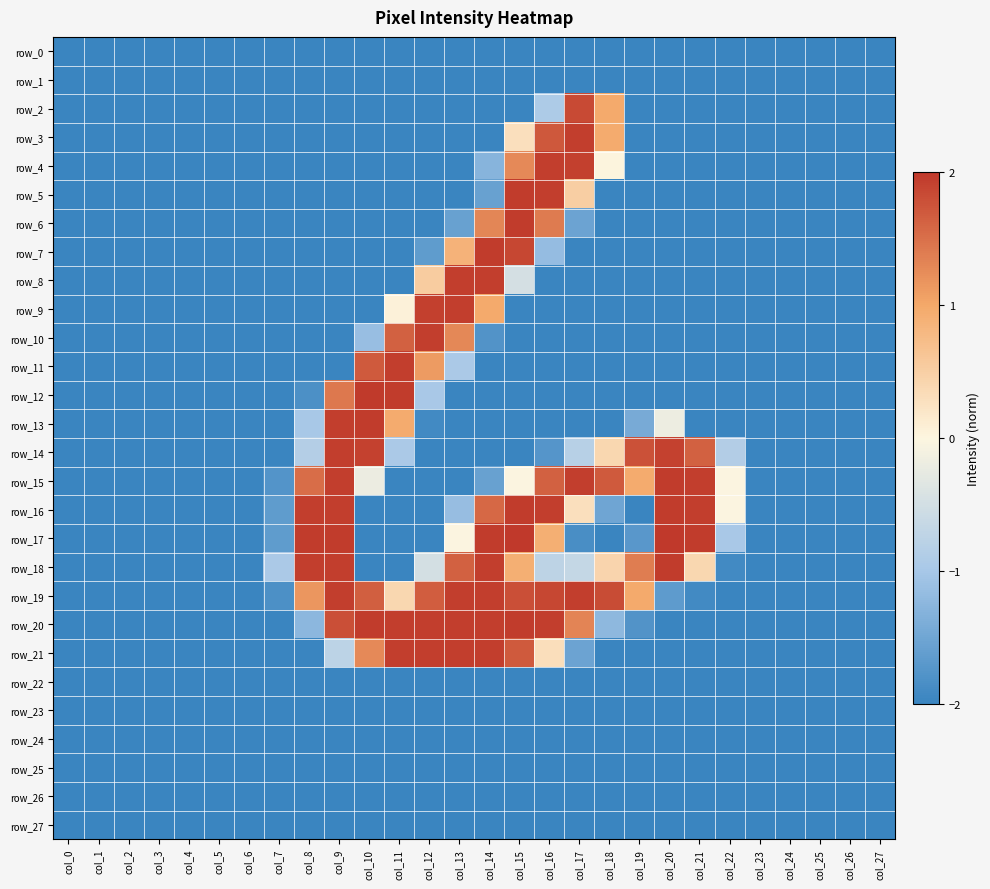

Which series has the largest total across all categories?

row_19